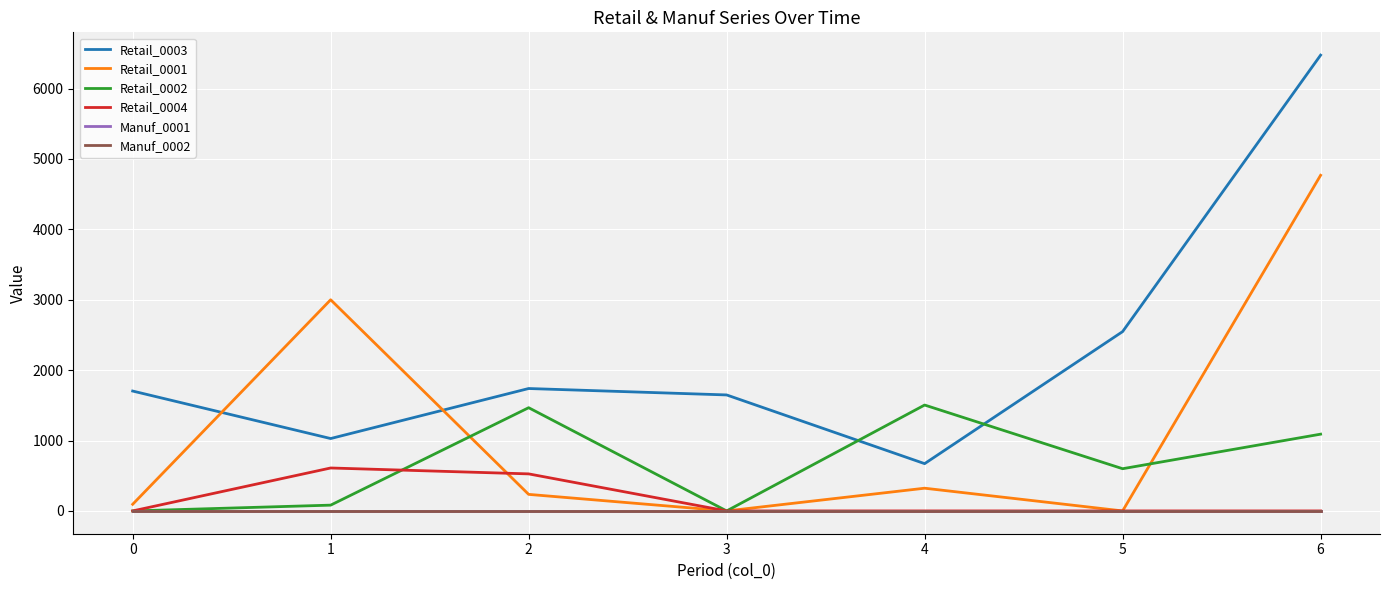

What is the difference between the Retail_0001 values at 5 and 2?

235.2